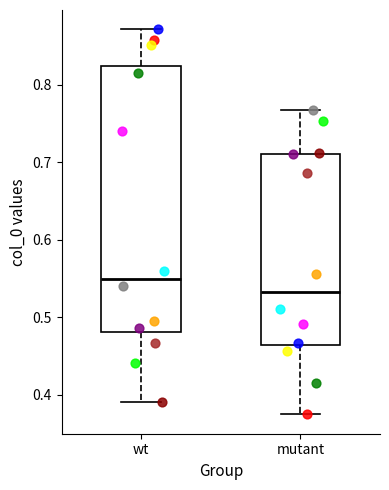

Which box has the highest median line?

wt